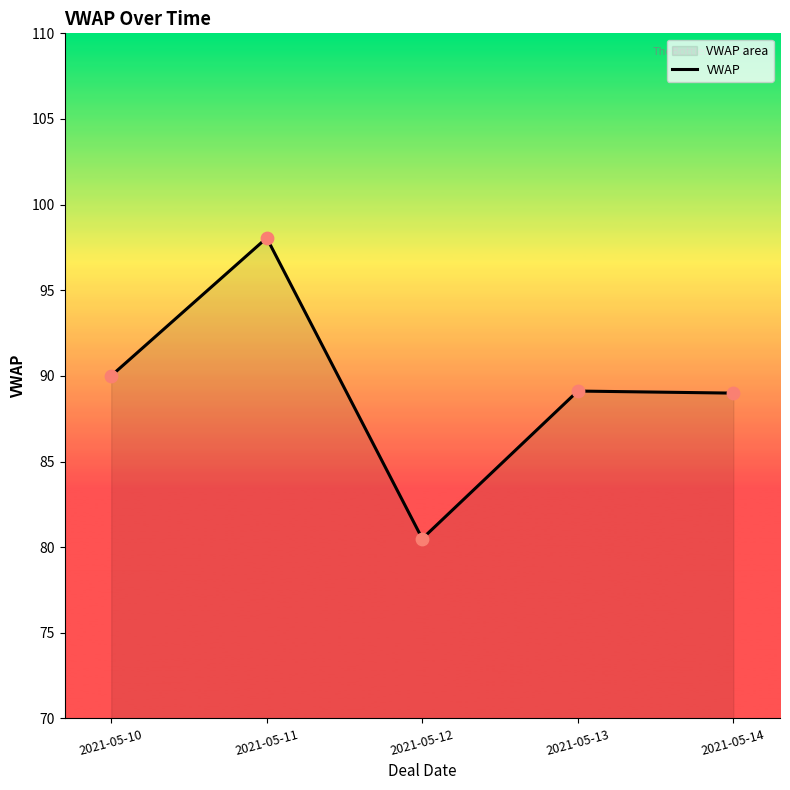

What is the change in value from 2021-05-12 to 2021-05-13?

+8.6